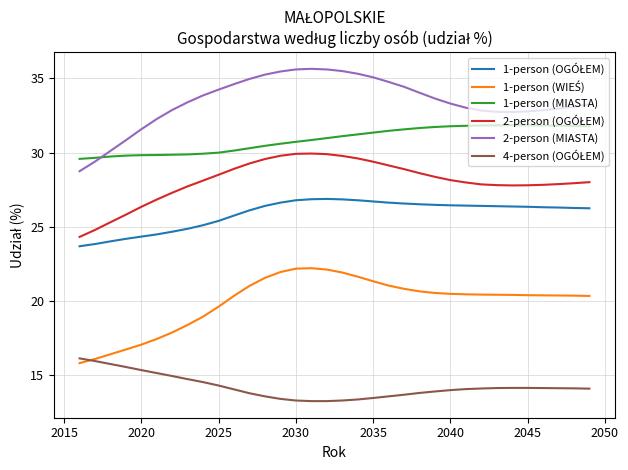

Does the chart display data point markers on the line(s)?

No